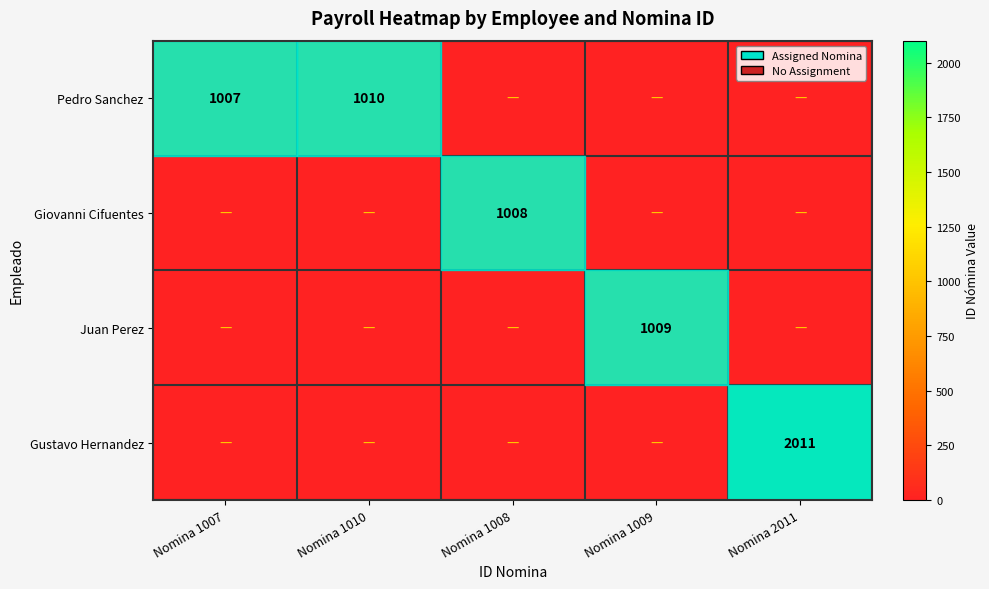

True or false: Pedro Sanchez has a value of 225 at Nomina 1010.

False